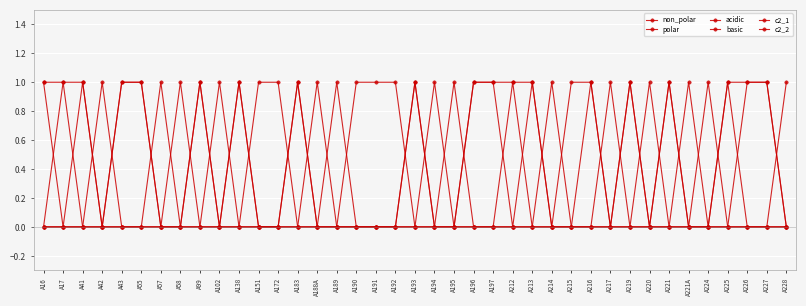

Reading left to right, list all the values displayed in this chart.

non_polar: A16=1	A17=1	A41=1	A42=0	A43=1	A55=1	A57=0	A58=0	A99=1	A102=0	A138=1	A151=0	A172=0	A183=1	A188A=0	A189=0	A190=0	A191=0	A192=0	A193=1	A194=0	A195=0	A196=1	A197=1	A212=1	A213=1	A214=0	A215=1	A216=1	A217=0	A219=1	A220=0	A221=1	A221A=0	A224=0	A225=1	A226=1	A227=1	A228=0
polar: A16=0	A17=0	A41=0	A42=1	A43=0	A55=0	A57=0	A58=1	A99=0	A102=0	A138=0	A151=1	A172=1	A183=0	A188A=0	A189=0	A190=1	A191=1	A192=1	A193=0	A194=0	A195=1	A196=0	A197=0	A212=0	A213=0	A214=1	A215=0	A216=0	A217=1	A219=0	A220=1	A221=0	A221A=1	A224=0	A225=0	A226=0	A227=0	A228=1
acidic: A16=0	A17=0	A41=0	A42=0	A43=0	A55=0	A57=0	A58=0	A99=0	A102=1	A138=0	A151=0	A172=0	A183=0	A188A=0	A189=1	A190=0	A191=0	A192=0	A193=0	A194=1	A195=0	A196=0	A197=0	A212=0	A213=0	A214=0	A215=0	A216=0	A217=0	A219=0	A220=0	A221=0	A221A=0	A224=0	A225=0	A226=0	A227=0	A228=0
basic: A16=0	A17=0	A41=0	A42=0	A43=0	A55=0	A57=1	A58=0	A99=0	A102=0	A138=0	A151=0	A172=0	A183=0	A188A=1	A189=0	A190=0	A191=0	A192=0	A193=0	A194=0	A195=0	A196=0	A197=0	A212=0	A213=0	A214=0	A215=0	A216=0	A217=0	A219=0	A220=0	A221=0	A221A=0	A224=1	A225=0	A226=0	A227=0	A228=0
c2_1: A16=0	A17=1	A41=0	A42=0	A43=1	A55=1	A57=0	A58=0	A99=0	A102=0	A138=0	A151=0	A172=0	A183=1	A188A=0	A189=0	A190=0	A191=0	A192=0	A193=1	A194=0	A195=0	A196=1	A197=1	A212=0	A213=1	A214=0	A215=0	A216=1	A217=0	A219=1	A220=0	A221=1	A221A=0	A224=0	A225=0	A226=1	A227=1	A228=0
c2_2: A16=1	A17=0	A41=1	A42=0	A43=0	A55=0	A57=0	A58=0	A99=1	A102=0	A138=1	A151=0	A172=0	A183=0	A188A=0	A189=0	A190=0	A191=0	A192=0	A193=0	A194=0	A195=0	A196=0	A197=0	A212=1	A213=0	A214=0	A215=0	A216=0	A217=0	A219=0	A220=0	A221=0	A221A=0	A224=0	A225=1	A226=0	A227=0	A228=0